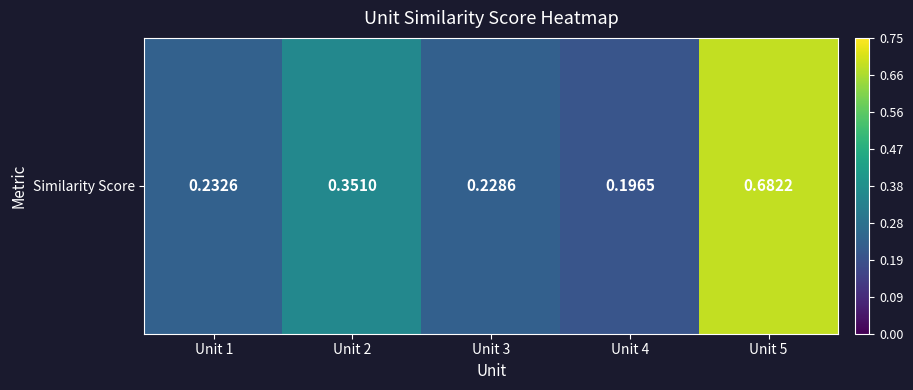

What is the sum of the values at Unit 5 and Unit 1?

0.9